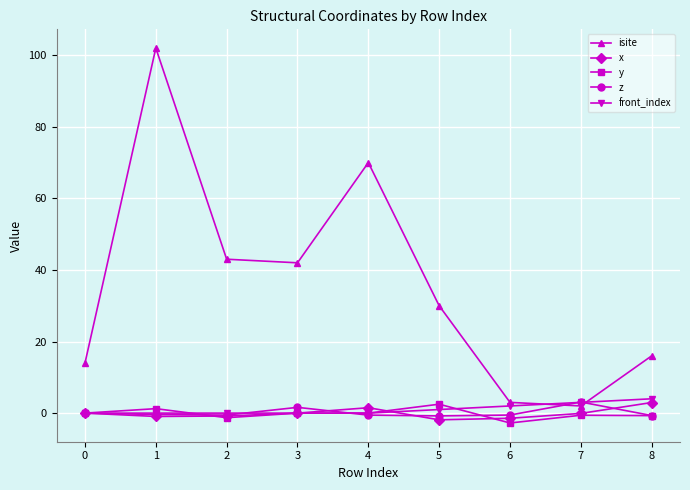

Which series ends up on top after the final intersection of front_index and isite?

isite